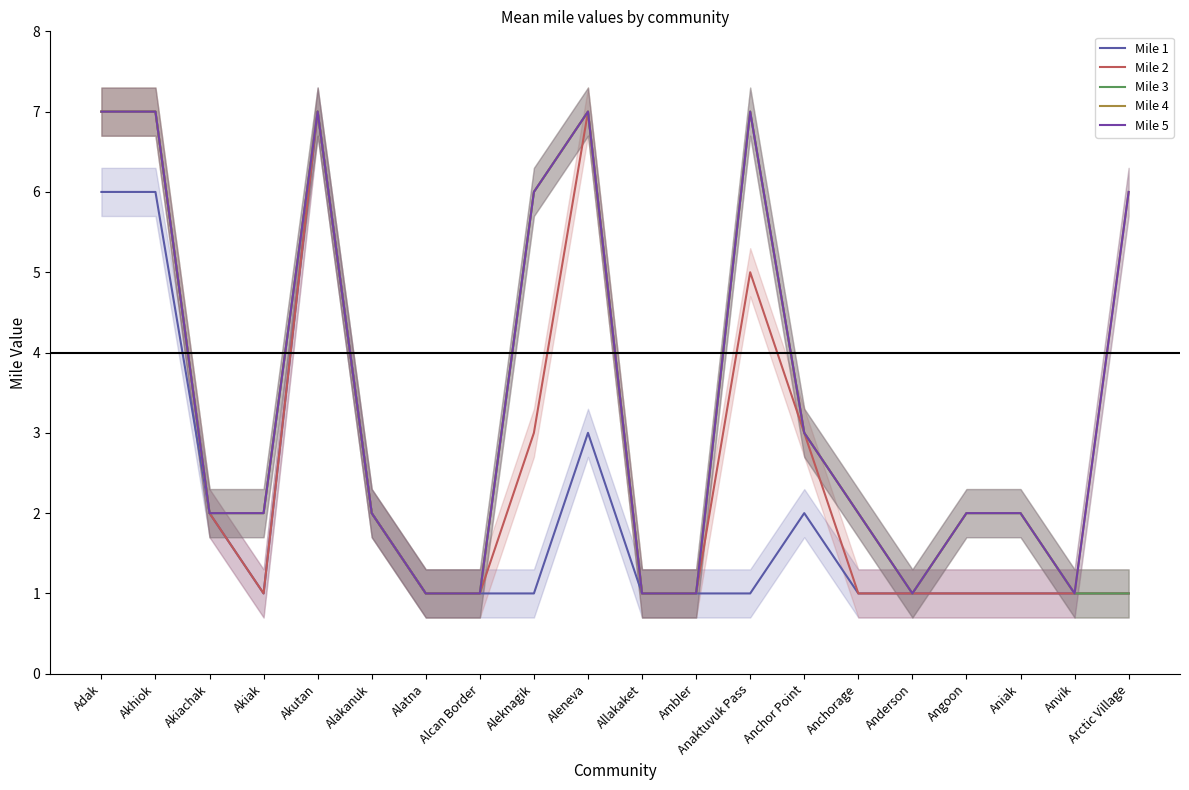

Reading left to right, transcribe all the data shown in this chart.

Mile 1: 6	6	2	1	7	2	1	1	1	3	1	1	1	2	1	1	1	1	1	1
Mile 2: 7	7	2	1	7	2	1	1	3	7	1	1	5	3	1	1	1	1	1	1
Mile 3: 7	7	2	2	7	2	1	1	6	7	1	1	7	3	2	1	2	2	1	1
Mile 4: 7	7	2	2	7	2	1	1	6	7	1	1	7	3	2	1	2	2	1	6
Mile 5: 7	7	2	2	7	2	1	1	6	7	1	1	7	3	2	1	2	2	1	6